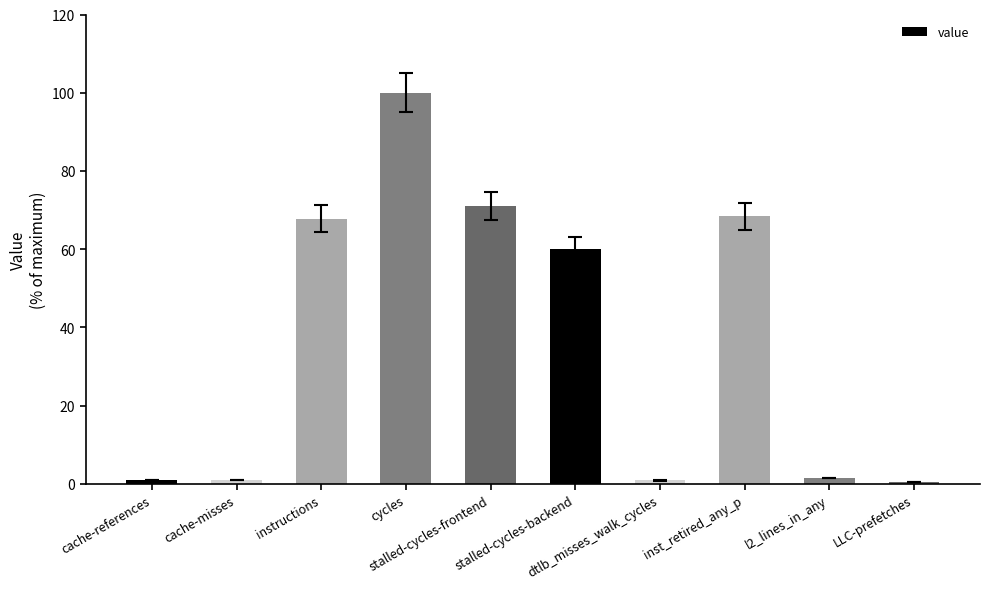

What is the smallest value displayed?

0.5